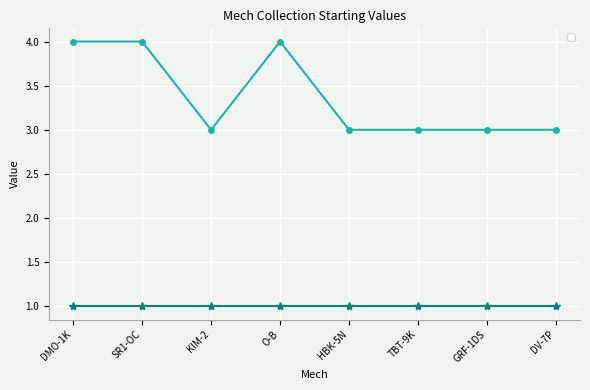

The chart shows a value of 4 at O-B. True or false?

True